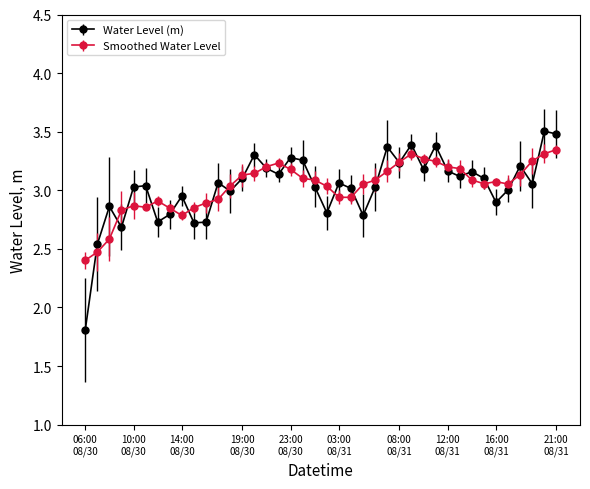

Rank the series by their maximum value, from highest to lowest.

Water Level (m), Smoothed Water Level